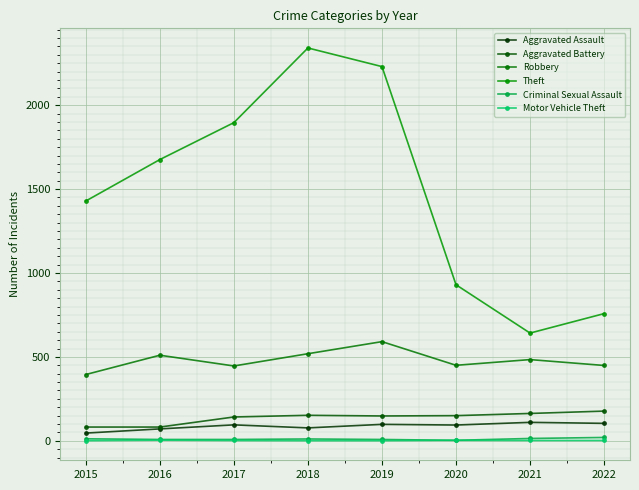

What is the minimum value for Motor Vehicle Theft?

1